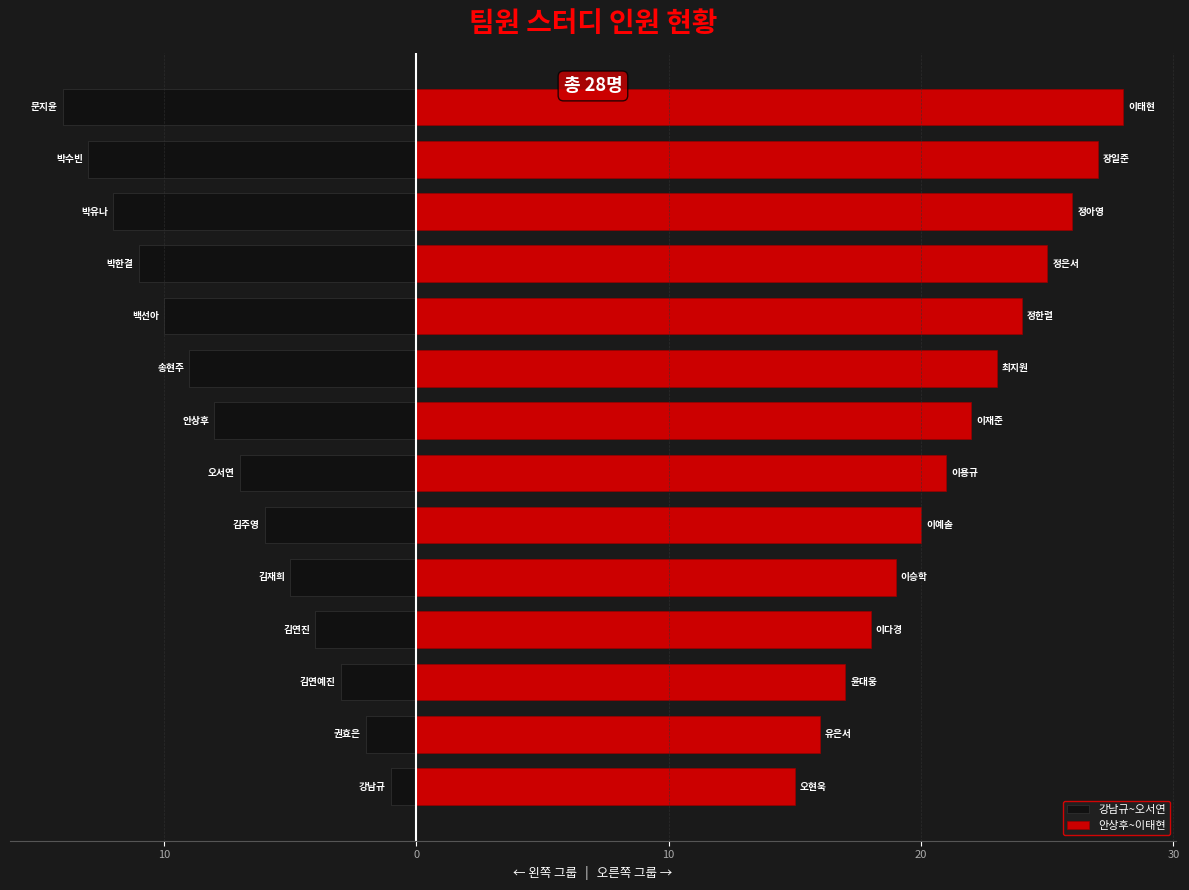

How many bars are there in each group?

2